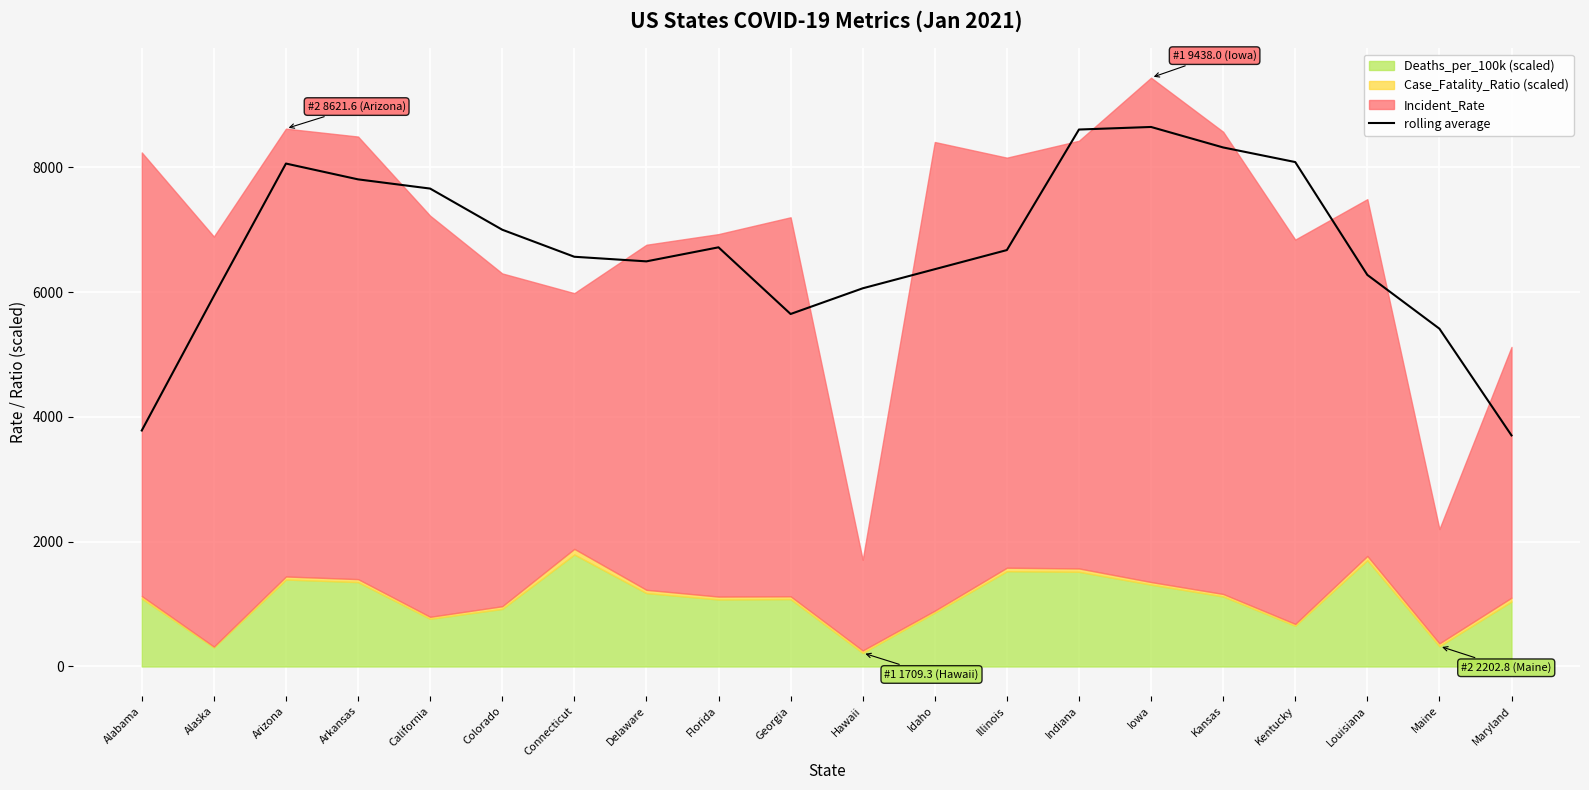

True or false: the data shows 2795.1 at Arkansas.

False